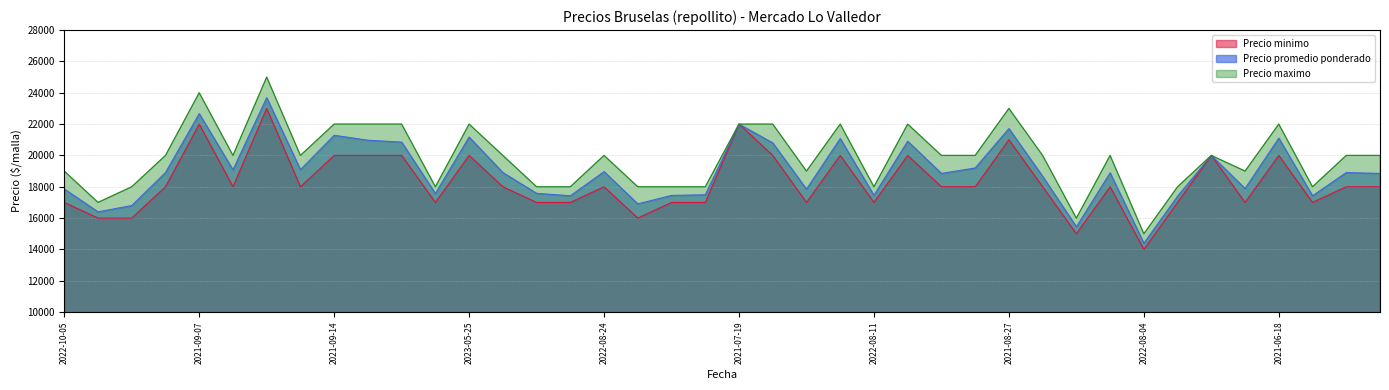

How many data points does each series have?

40